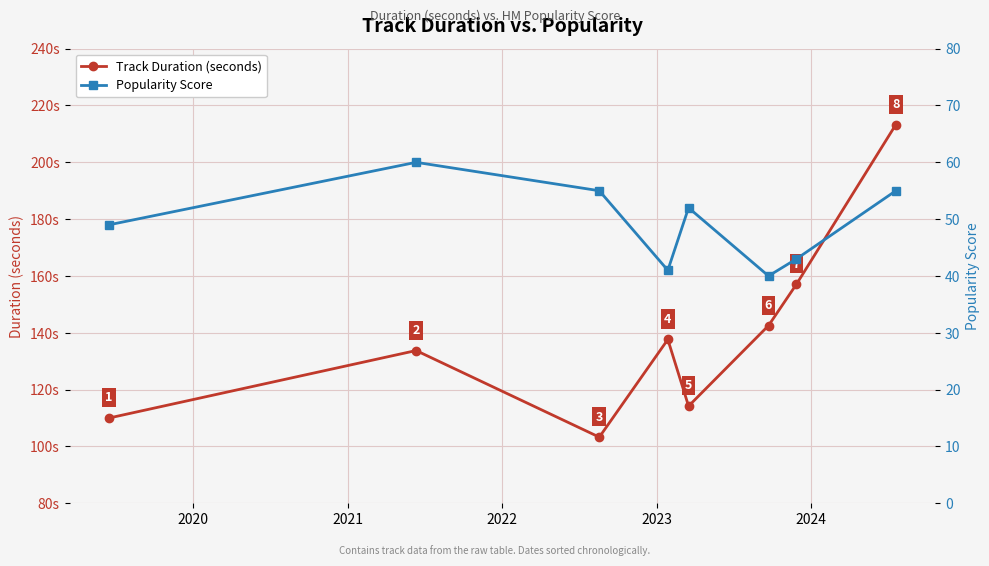

Which has a higher value, 2022 or 2024?

2024